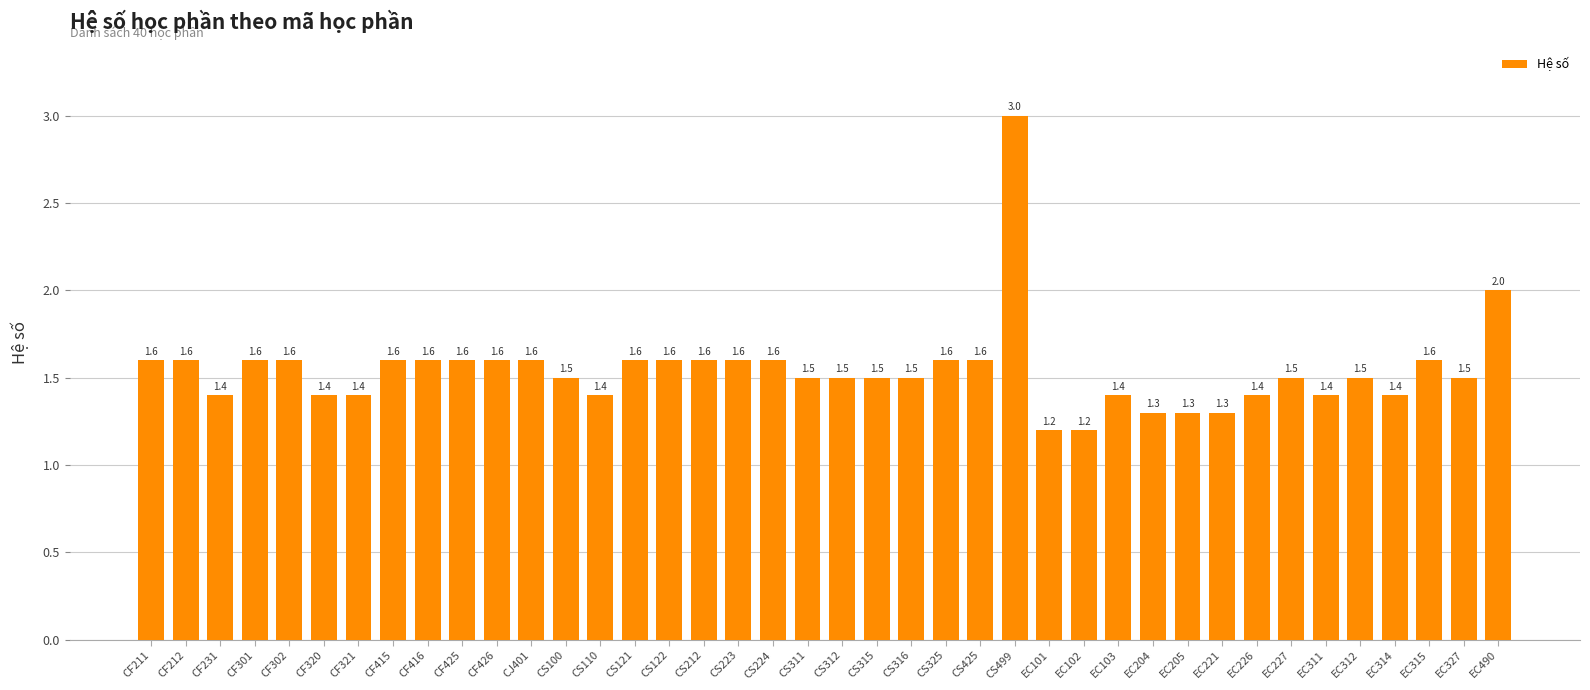

What is the sum of the values at CF211 and CS100?

3.1